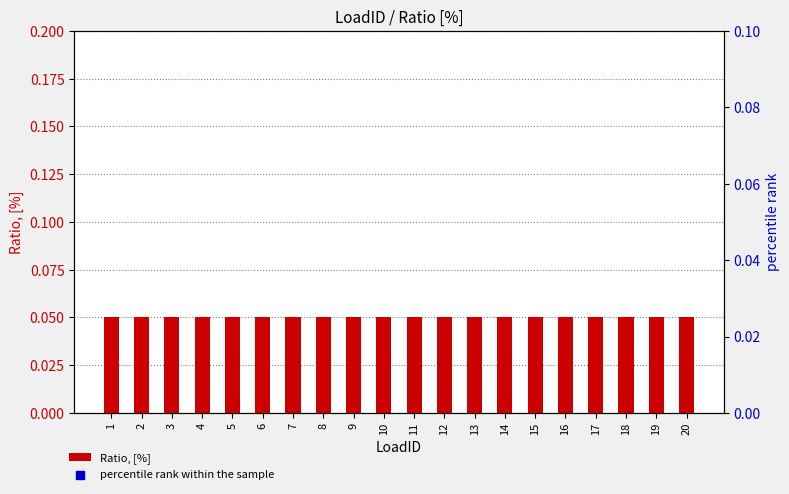

Which series has the largest total across all categories?

percentile rank within the sample